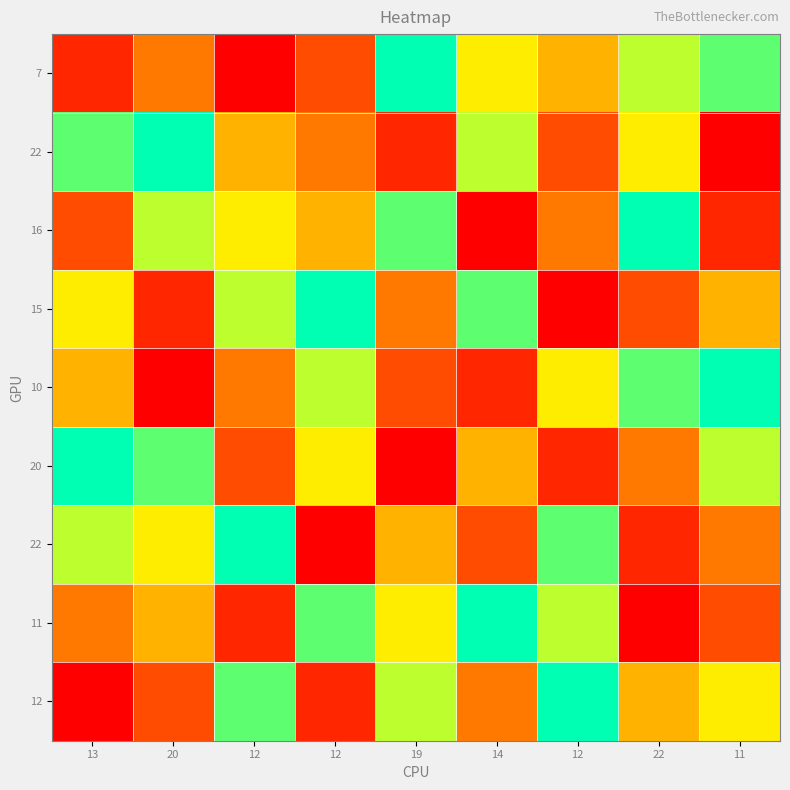

At which category is the sum across all series the highest?

13